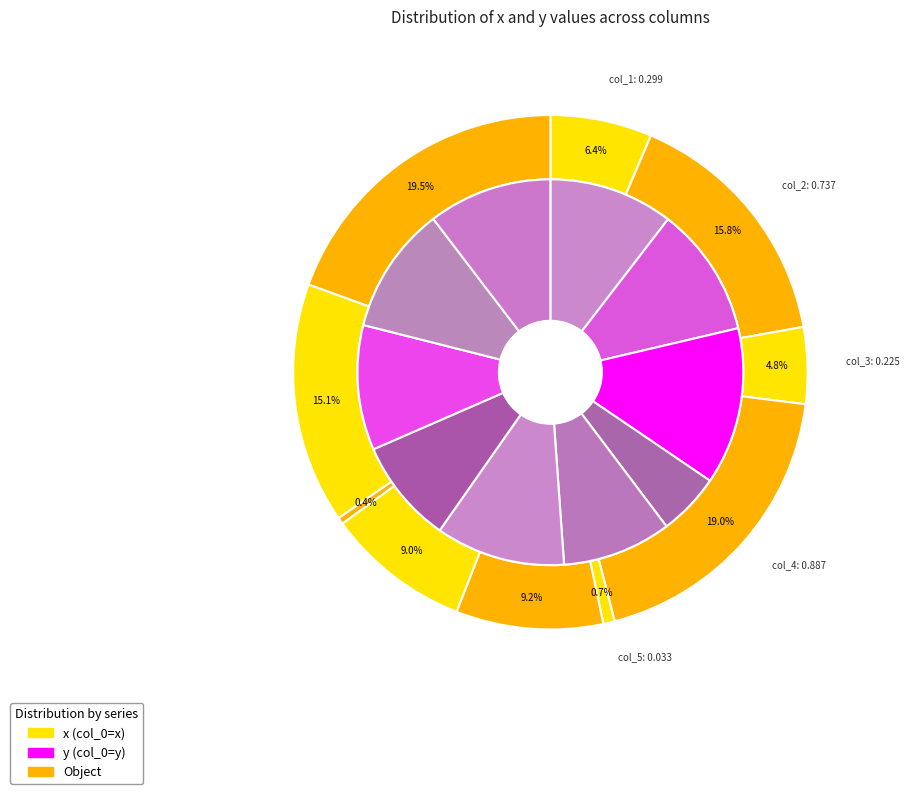

How many slices are in this pie chart?

10